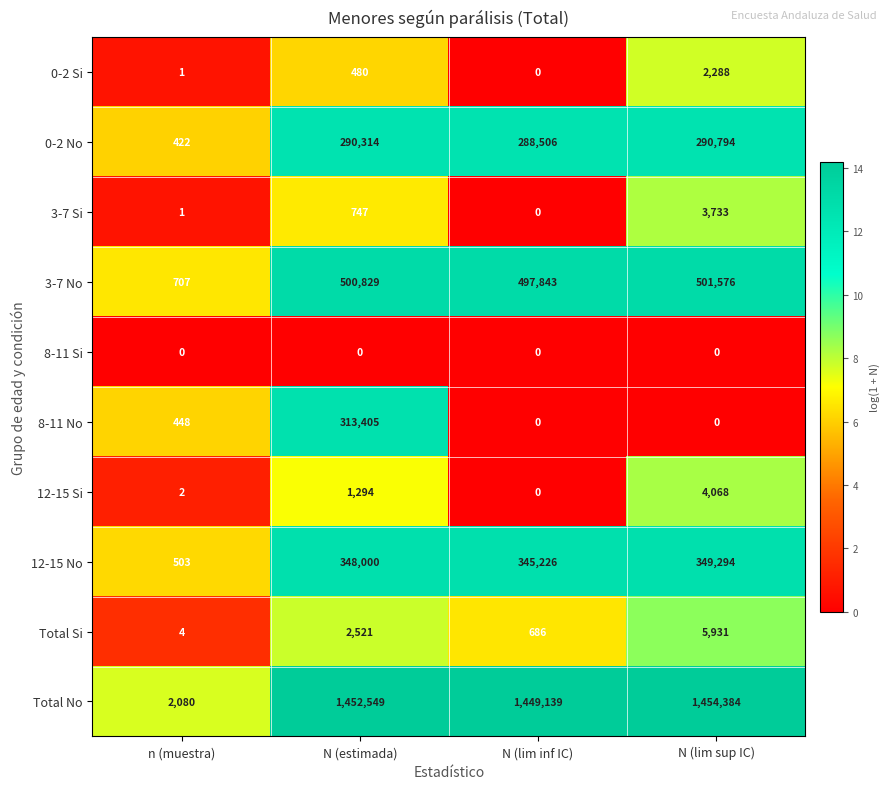

Rank the series by their maximum value, from highest to lowest.

Total No, 3-7 No, 12-15 No, 8-11 No, 0-2 No, Total Si, 12-15 Si, 3-7 Si, 0-2 Si, 8-11 Si